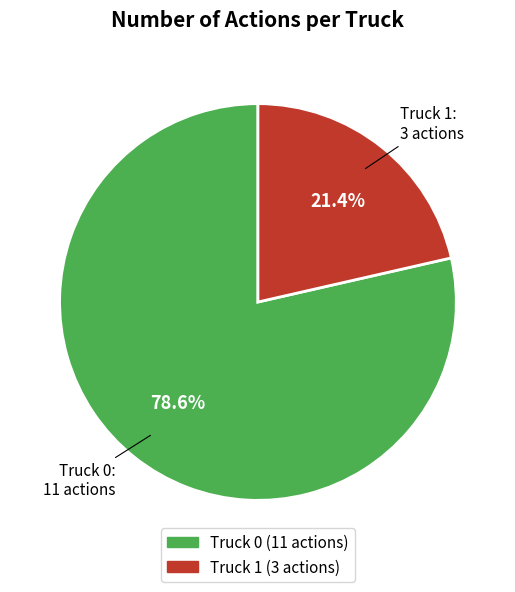

Between Truck 0 and Truck 1, which is larger?

Truck 0